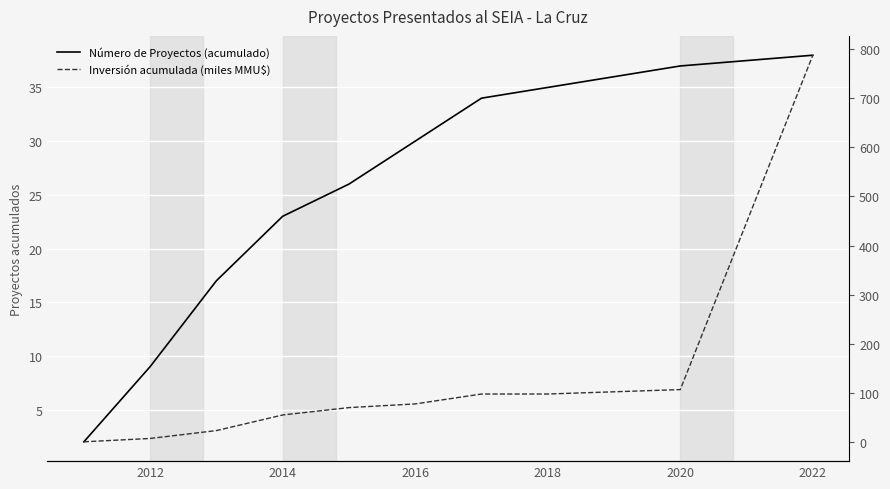

How many lines are shown in the chart?

2